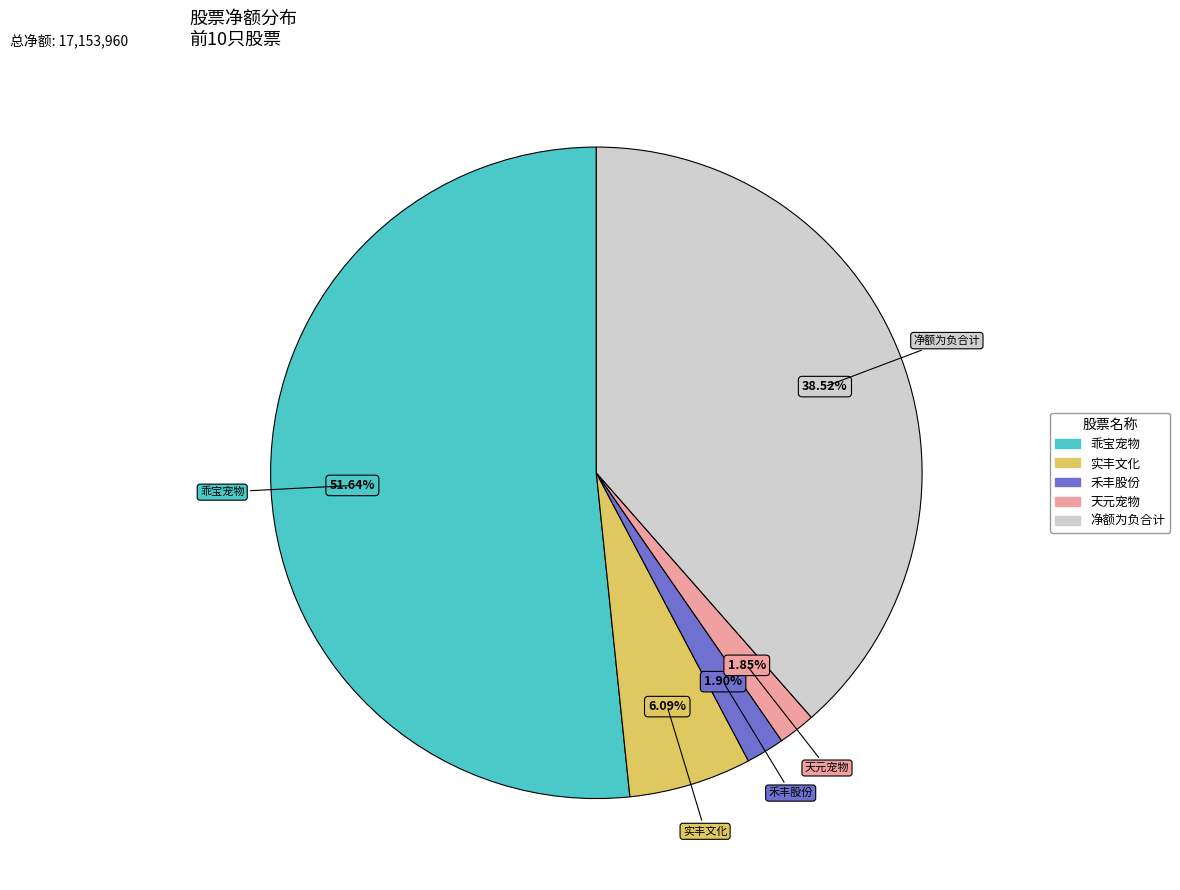

Does any single category account for the majority?

Yes